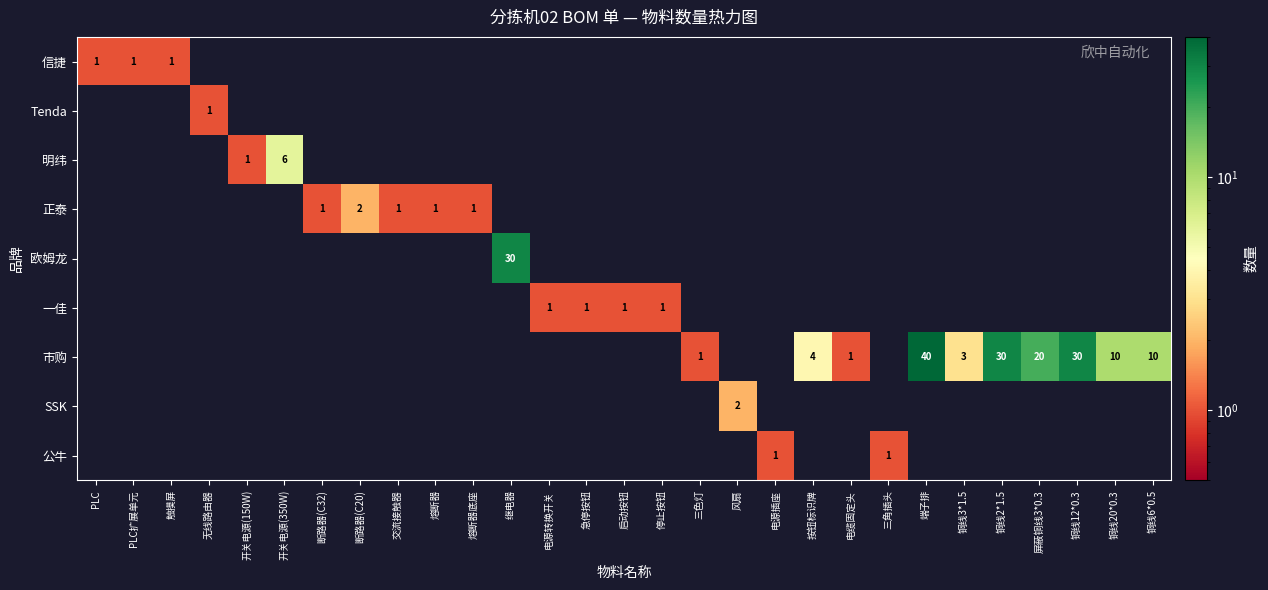

The Tenda series shows 2 at 无线路由器. True or false?

False